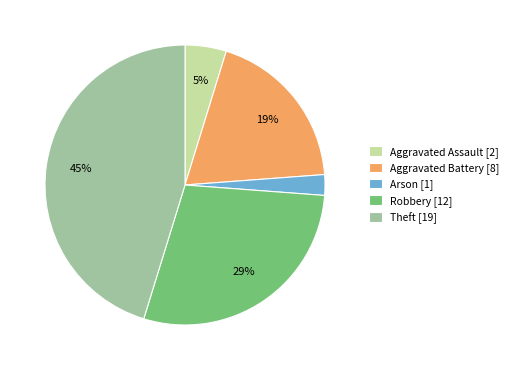

How many slices are in this pie chart?

5